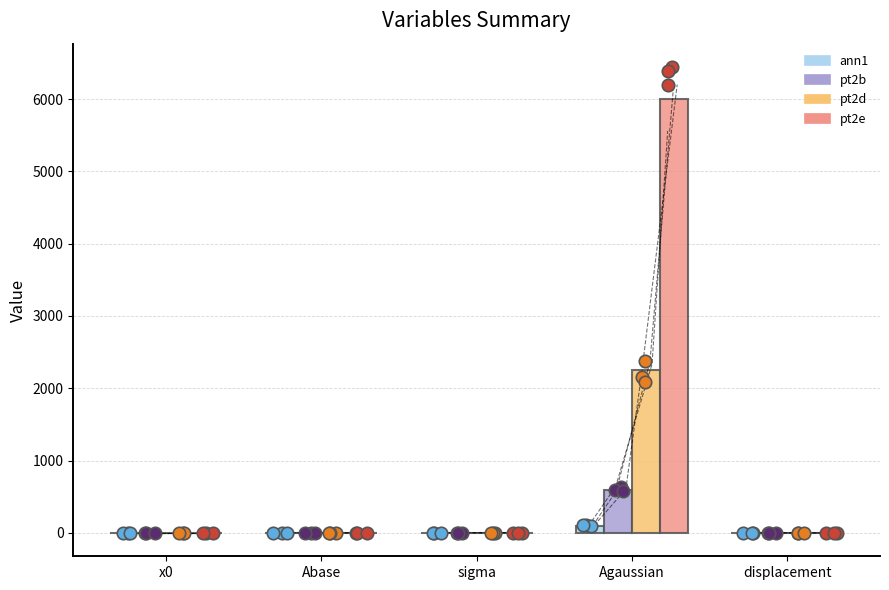

What are all the series names shown in the legend?

ann1, pt2b, pt2d, pt2e